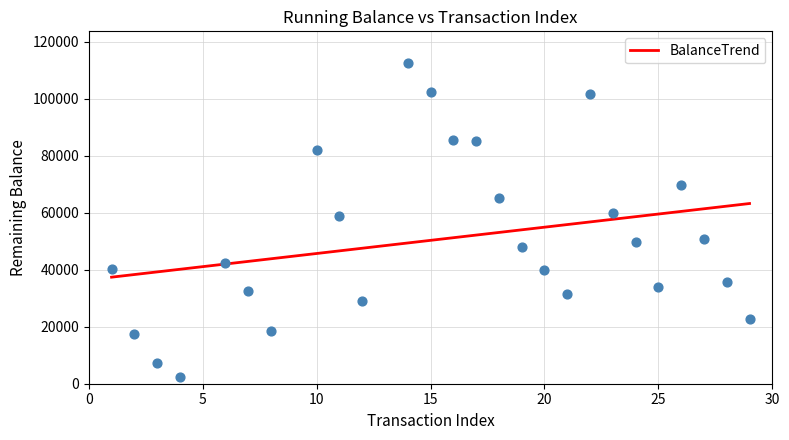

What is the range of X values (max minus min)?

28